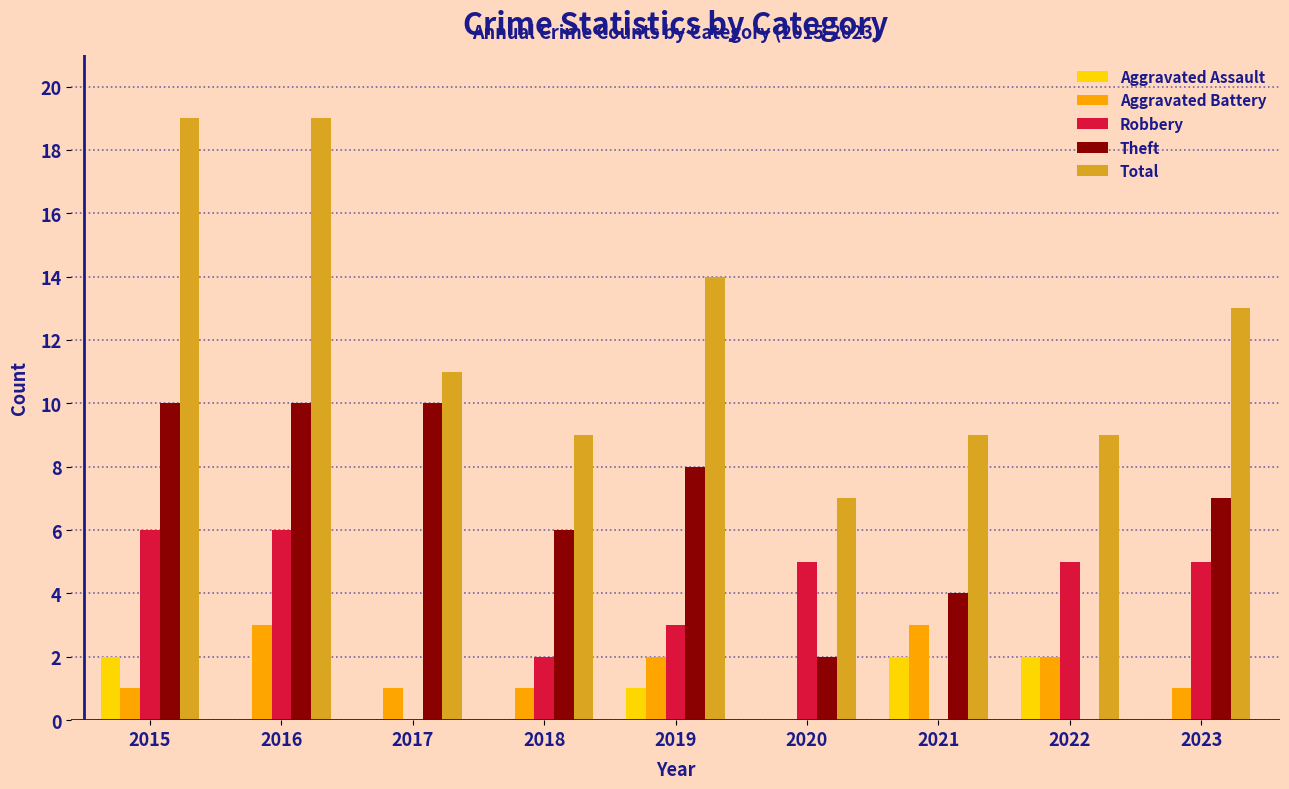

Reading left to right, extract all data points from this chart.

Aggravated Assault: 2015=2	2016=0	2017=0	2018=0	2019=1	2020=0	2021=2	2022=2	2023=0
Aggravated Battery: 2015=1	2016=3	2017=1	2018=1	2019=2	2020=0	2021=3	2022=2	2023=1
Robbery: 2015=6	2016=6	2017=0	2018=2	2019=3	2020=5	2021=0	2022=5	2023=5
Theft: 2015=10	2016=10	2017=10	2018=6	2019=8	2020=2	2021=4	2022=0	2023=7
Total: 2015=19	2016=19	2017=11	2018=9	2019=14	2020=7	2021=9	2022=9	2023=13